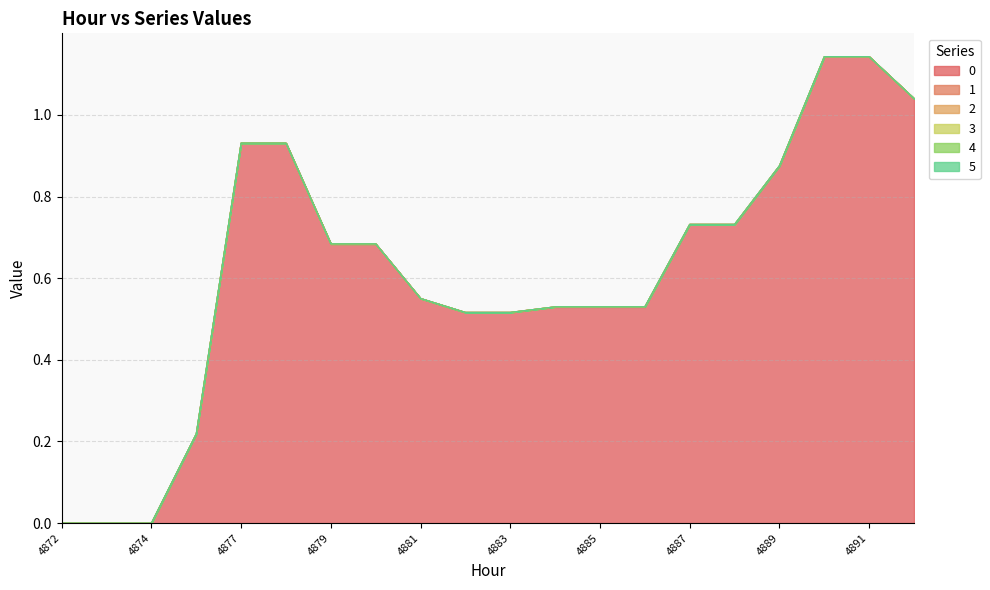

Reading left to right, transcribe all the data shown in this chart.

0: 0.0	0.0	0.0	0.2	0.9	0.9	0.7	0.7	0.6	0.5	0.5	0.5	0.5	0.5	0.7	0.7	0.9	1.1	1.1	1.0
1: 0.0	0.0	0.0	0.0	0.0	0.0	0.0	0.0	0.0	0.0	0.0	0.0	0.0	0.0	0.0	0.0	0.0	0.0	0.0	0.0
2: 0.0	0.0	0.0	0.0	0.0	0.0	0.0	0.0	0.0	0.0	0.0	0.0	0.0	0.0	0.0	0.0	0.0	0.0	0.0	0.0
3: 0.0	0.0	0.0	0.0	0.0	0.0	0.0	0.0	0.0	0.0	0.0	0.0	0.0	0.0	0.0	0.0	0.0	0.0	0.0	0.0
4: 0.0	0.0	0.0	0.0	0.0	0.0	0.0	0.0	0.0	0.0	0.0	0.0	0.0	0.0	0.0	0.0	0.0	0.0	0.0	0.0
5: 0.0	0.0	0.0	0.0	0.0	0.0	0.0	0.0	0.0	0.0	0.0	0.0	0.0	0.0	0.0	0.0	0.0	0.0	0.0	0.0